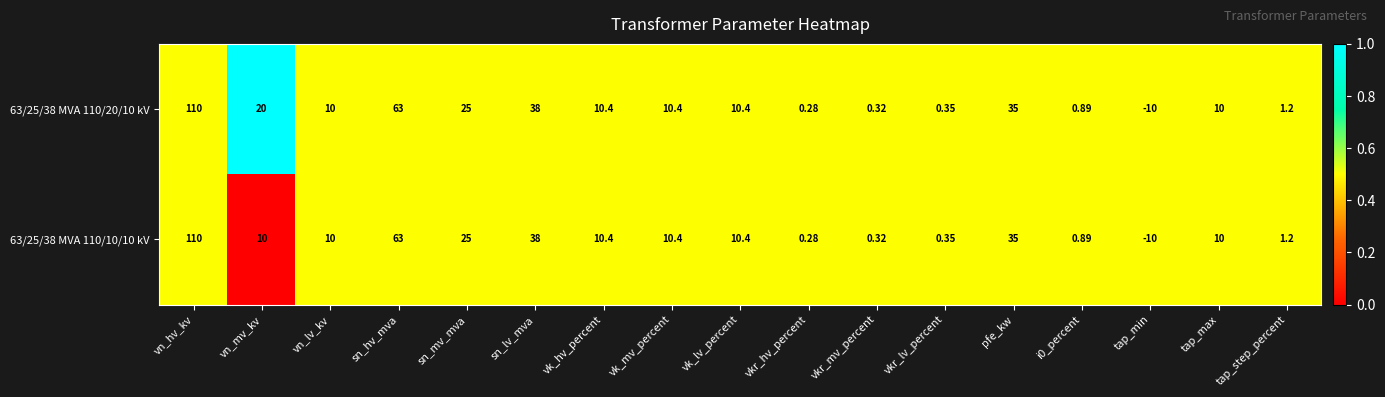

Is the value of 63/25/38 MVA 110/20/10 kV at tap_min greater than the value of 63/25/38 MVA 110/10/10 kV at vkr_mv_percent?

No